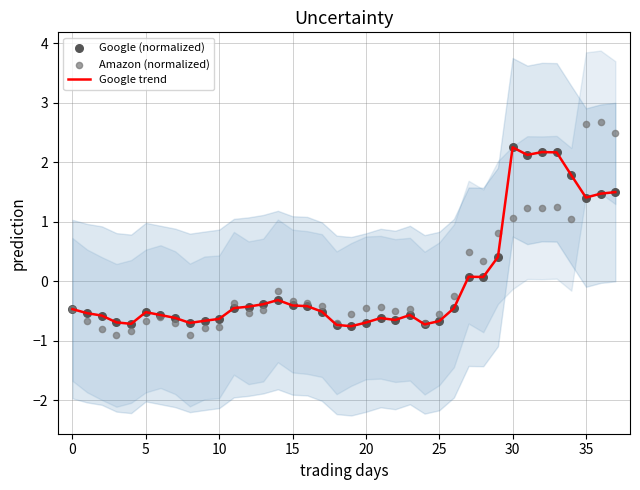

The Google trend series shows -0.7 at 25. True or false?

True